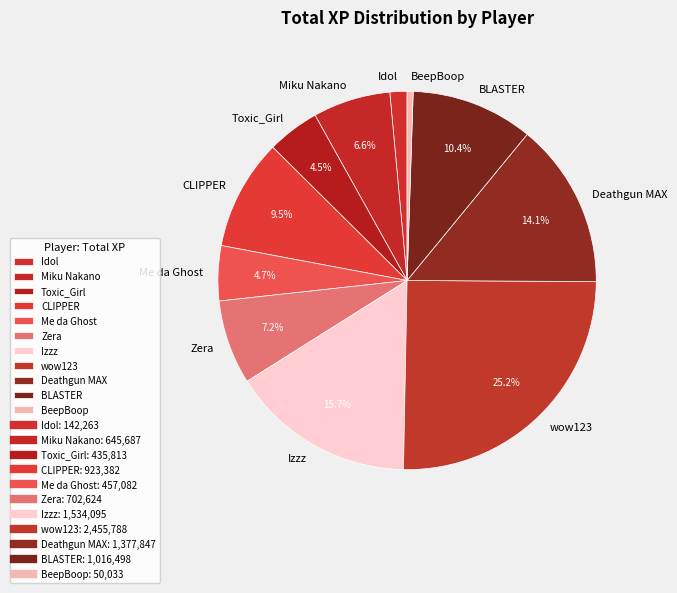

How many segments does this pie chart have?

11